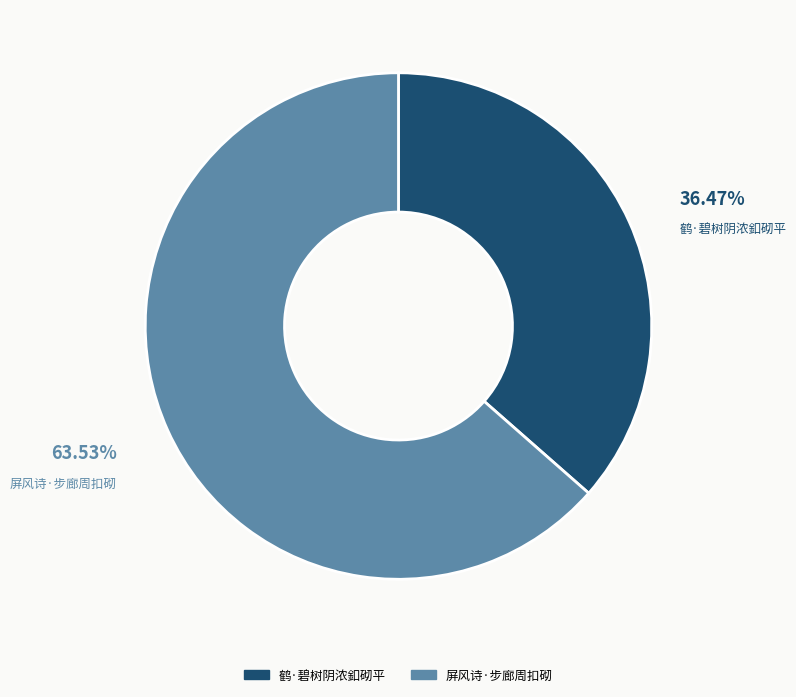

To the nearest percent, what portion does 屏风诗·步廊周扣砌 represent?

64%